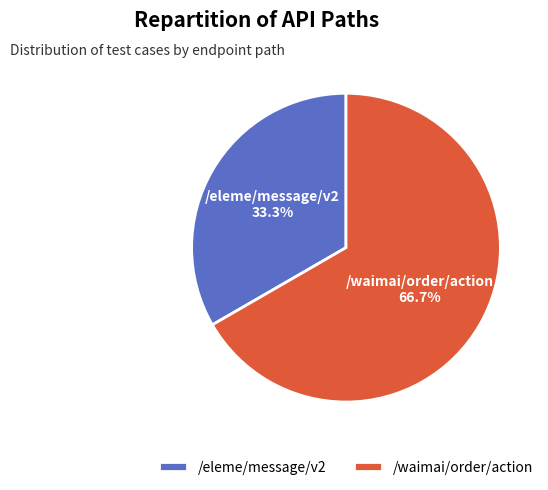

Is it true that /eleme/message/v2 is 33% of the pie?

True